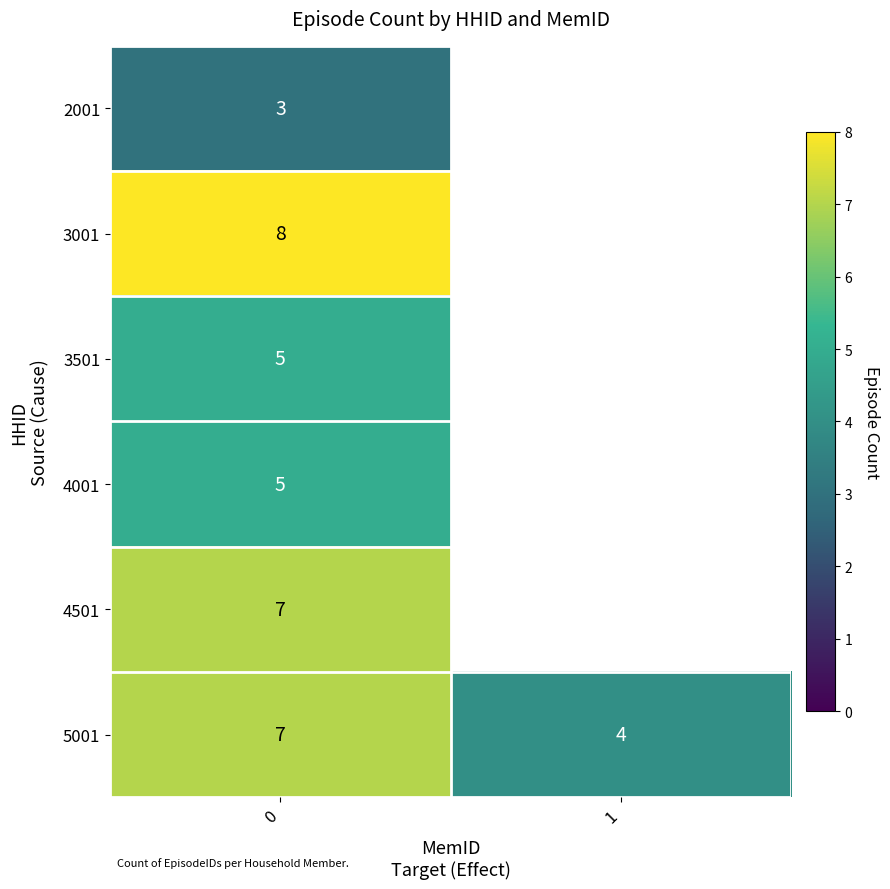

Read the 5001 value at 0.

7